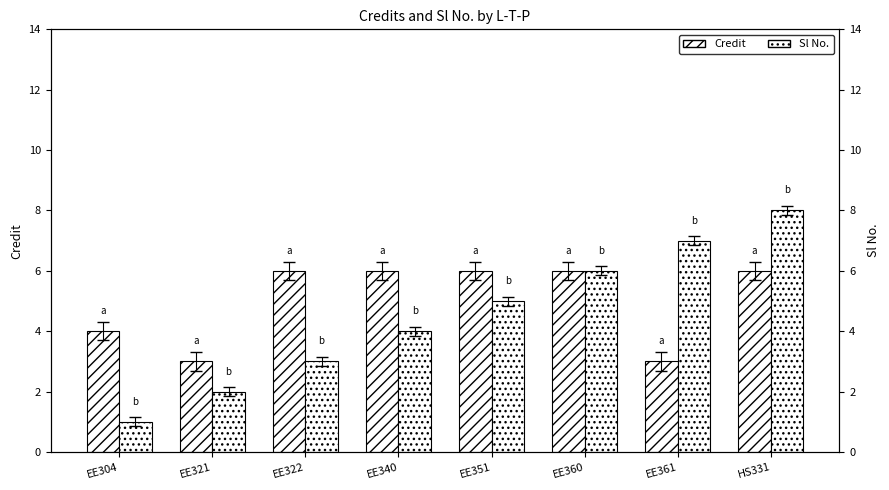

Which series has the largest range (max minus min)?

Sl No.